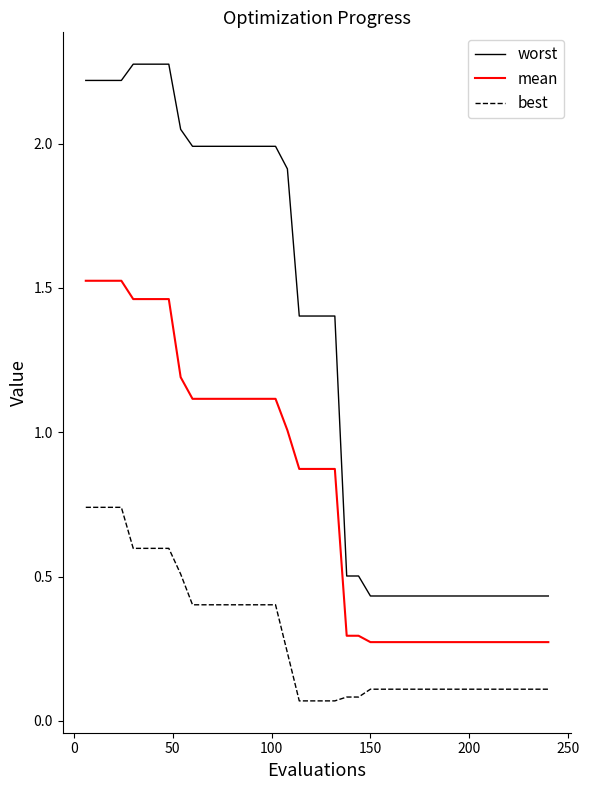

Which series has the largest range (max minus min)?

worst